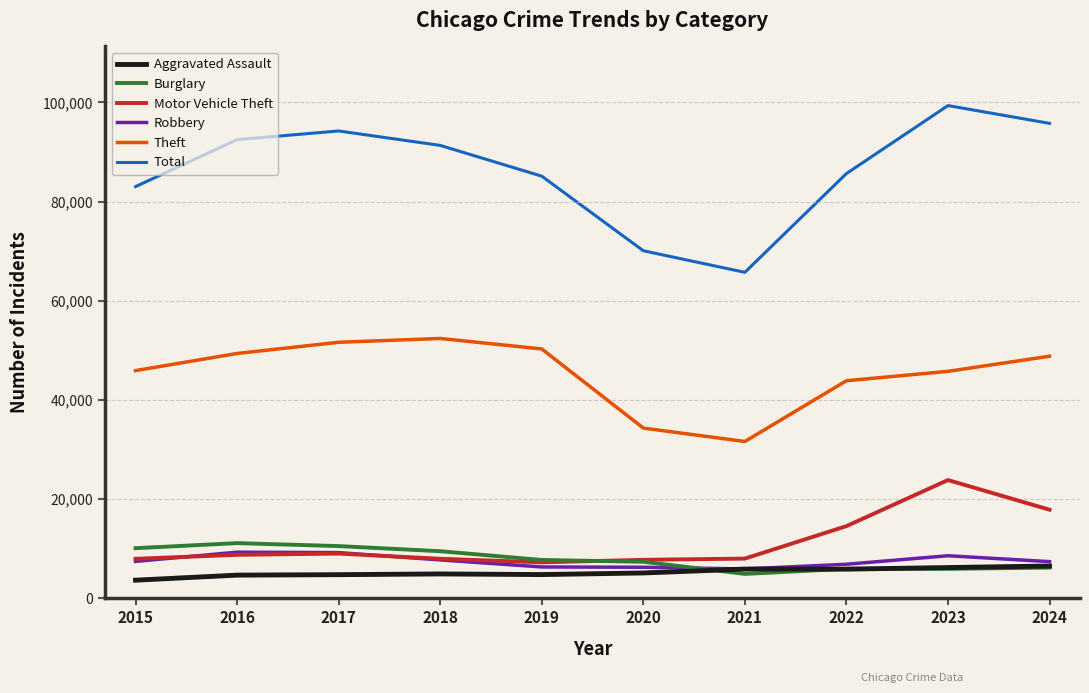

What is the sum of the Motor Vehicle Theft values at 2021 and 2022?

22564